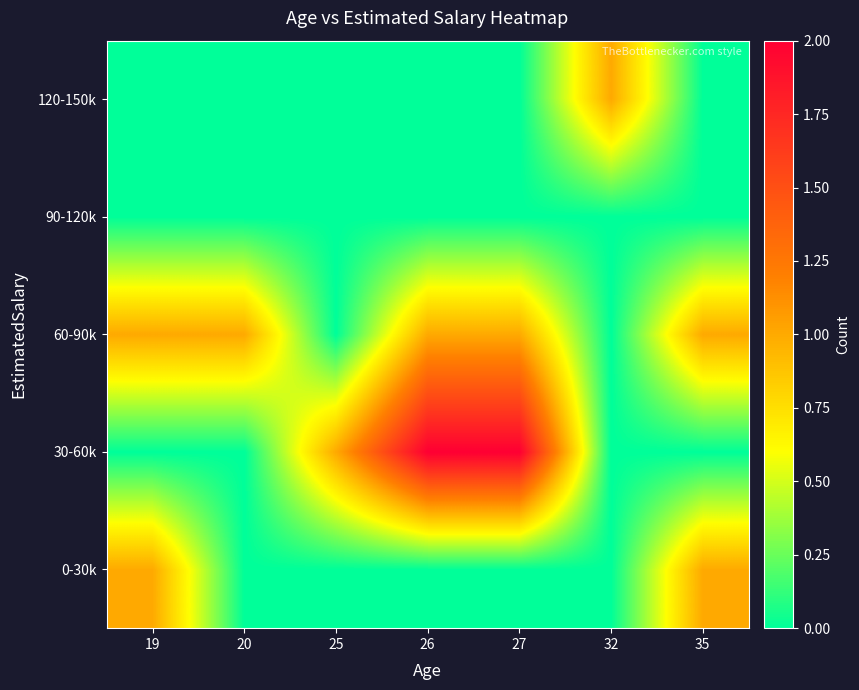

Reading left to right, extract all data points from this chart.

0-30k: 19=1	20=0	25=0	26=0	27=0	32=0	35=1
30-60k: 19=0	20=0	25=1	26=2	27=2	32=0	35=0
60-90k: 19=1	20=1	25=0	26=1	27=1	32=0	35=1
90-120k: 19=0	20=0	25=0	26=0	27=0	32=0	35=0
120-150k: 19=0	20=0	25=0	26=0	27=0	32=1	35=0